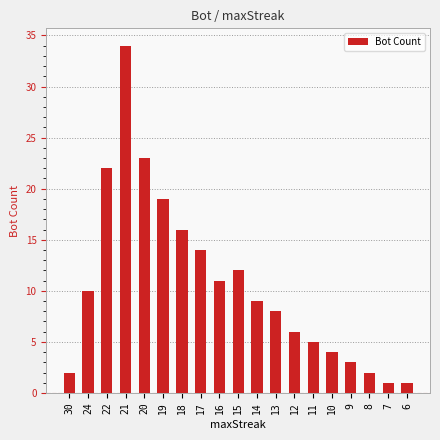

Which has a higher value, 8 or 11?

11